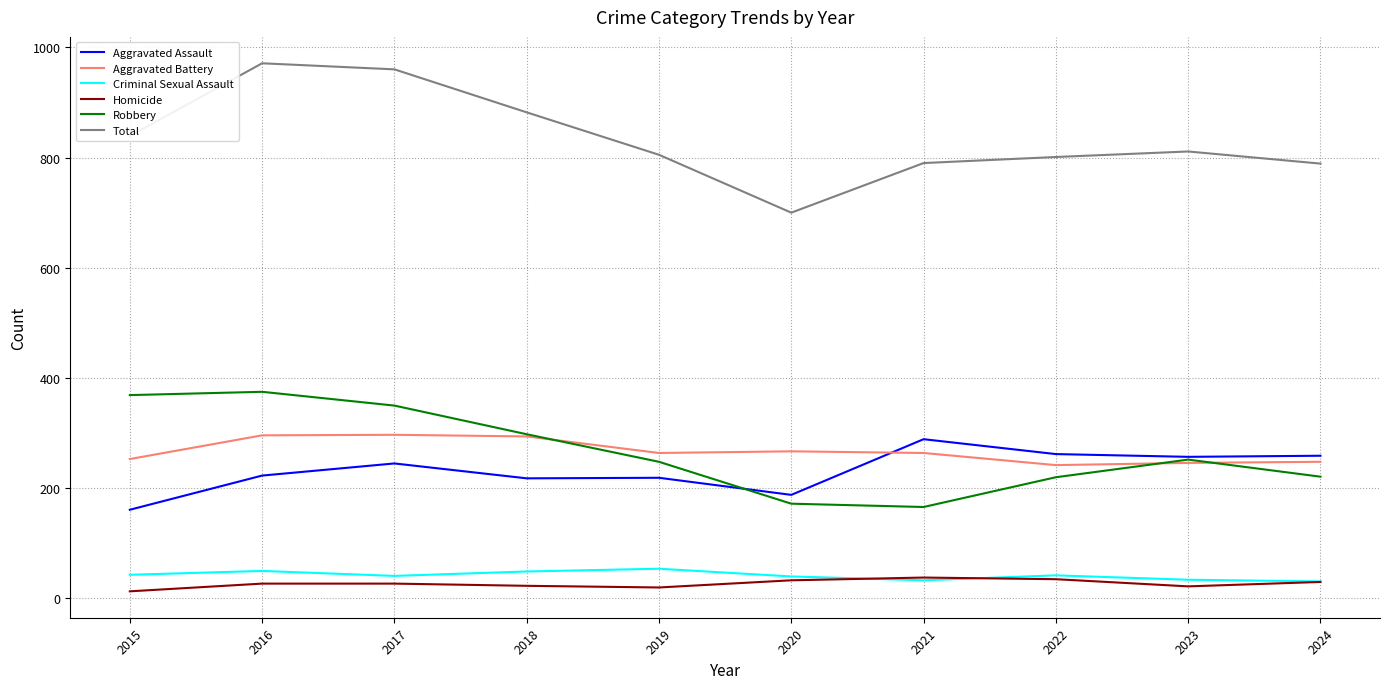

True or false: Homicide and Total intersect in this chart.

False